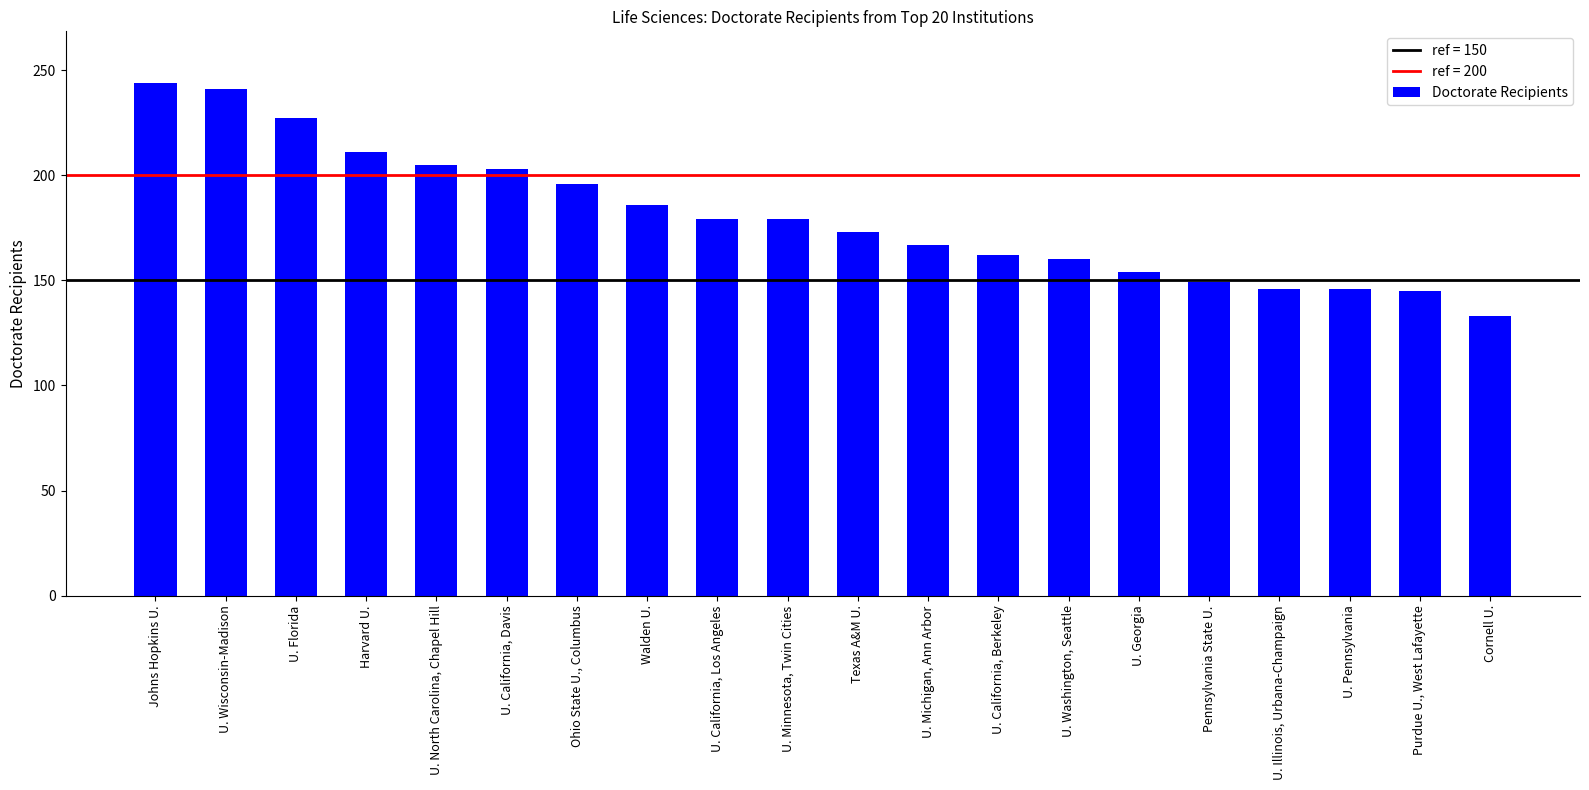

How many bars are there in total?

20